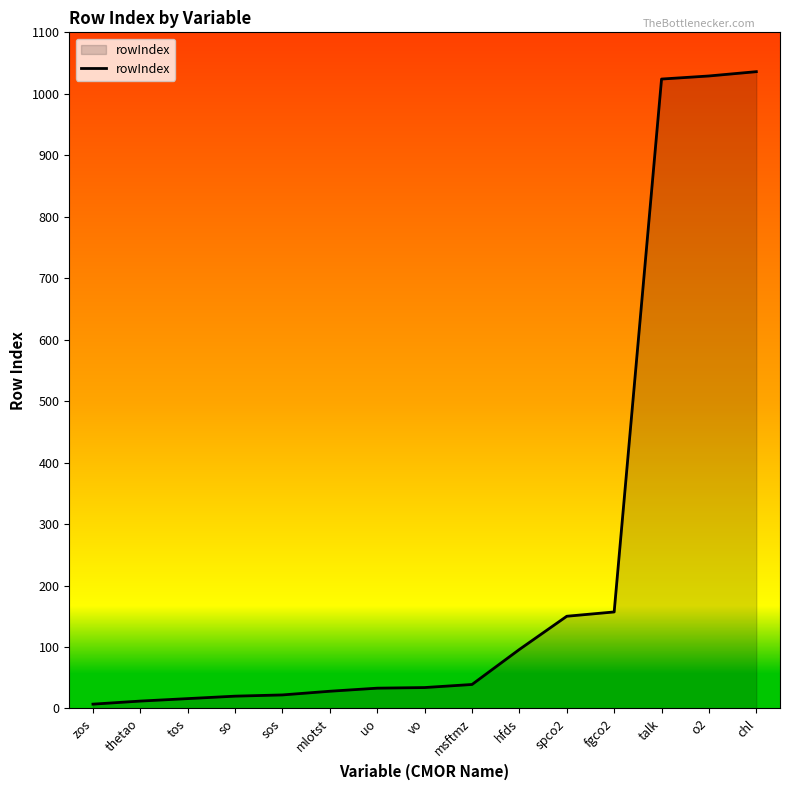

What is the greatest value displayed?

1036